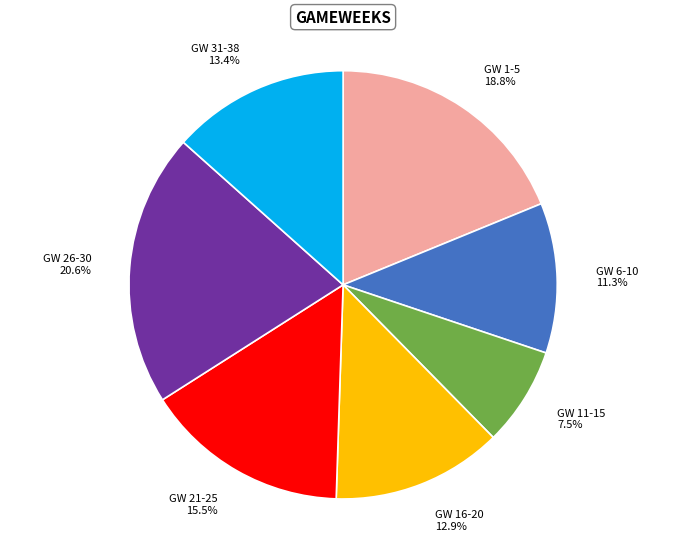

Which category has the biggest portion of the pie?

GW 26-30